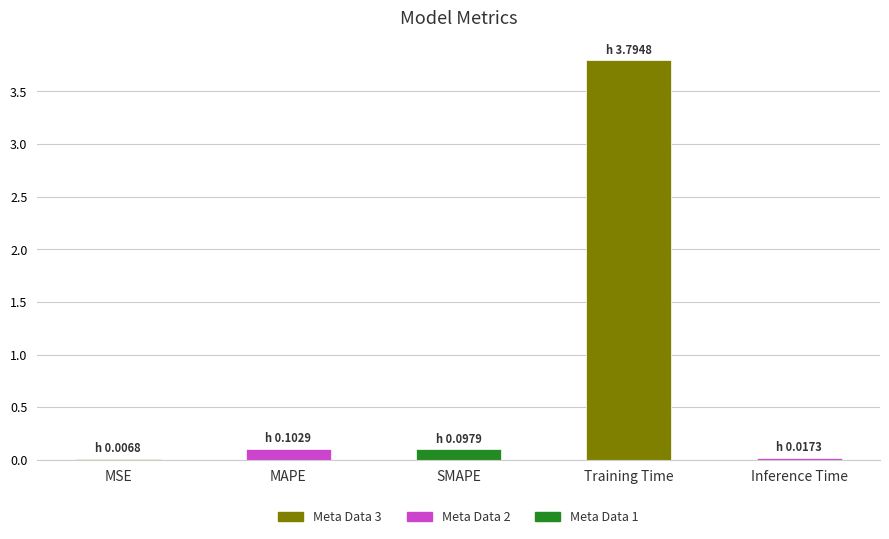

The chart shows a value of 3.8 at Training Time. True or false?

True